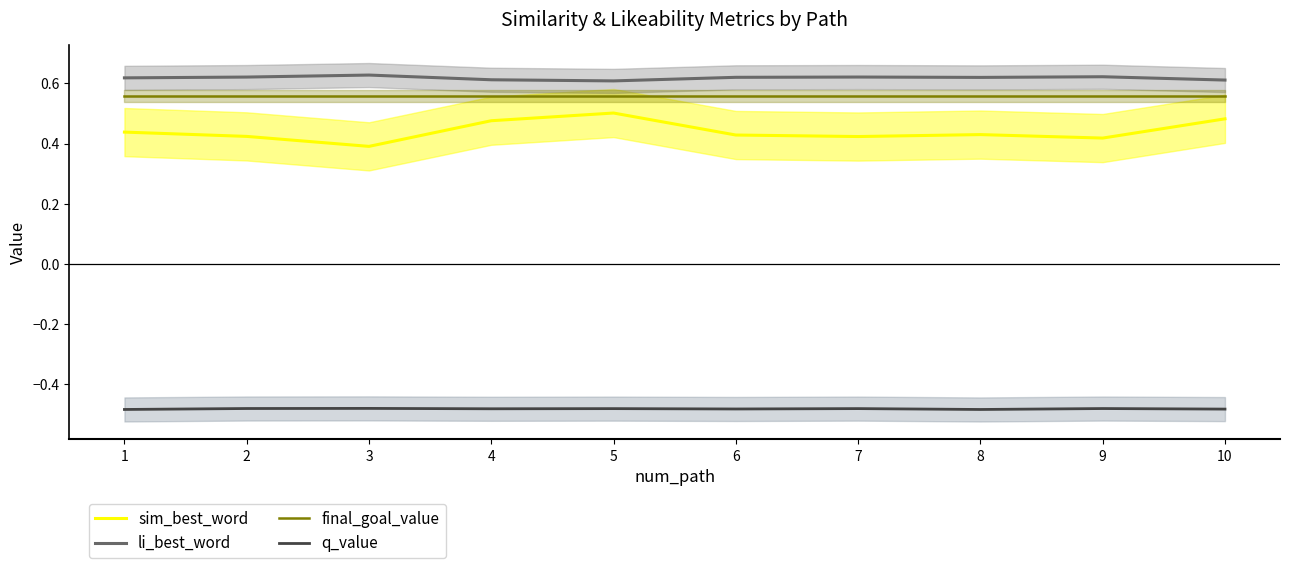

The q_value series shows -0.5 at 6. True or false?

True